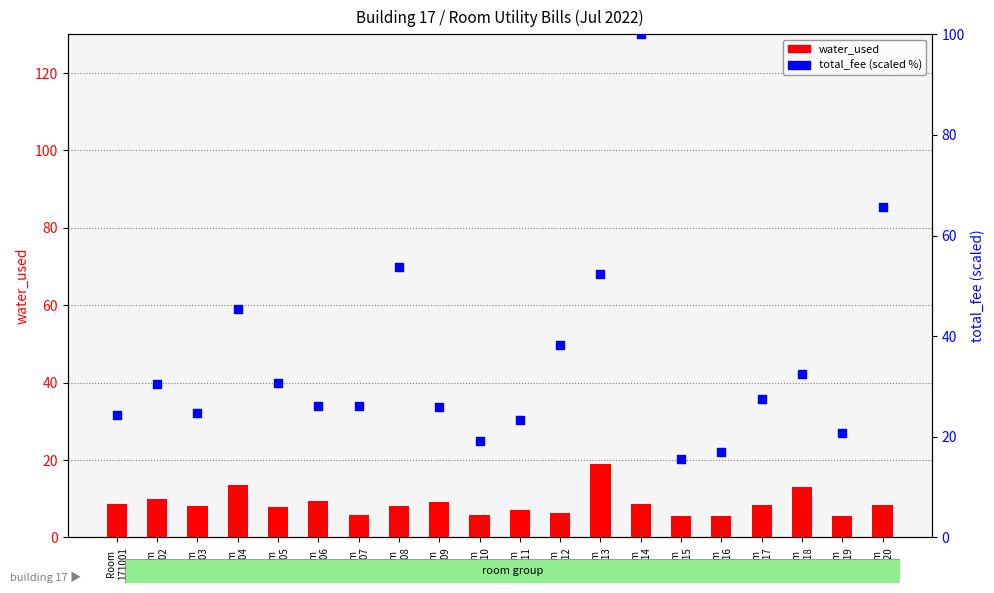

Which series has the largest total across all categories?

total_fee (scaled %)